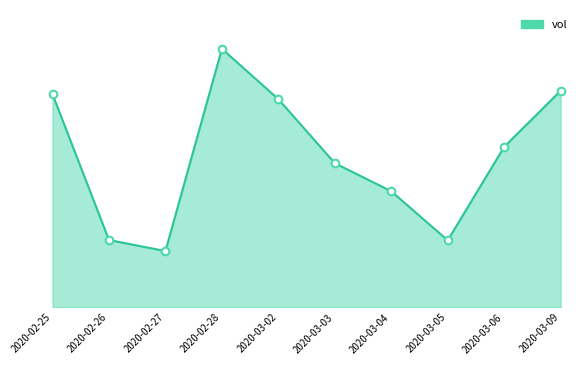

Between 2020-03-06 and 2020-03-02, which is larger?

2020-03-02